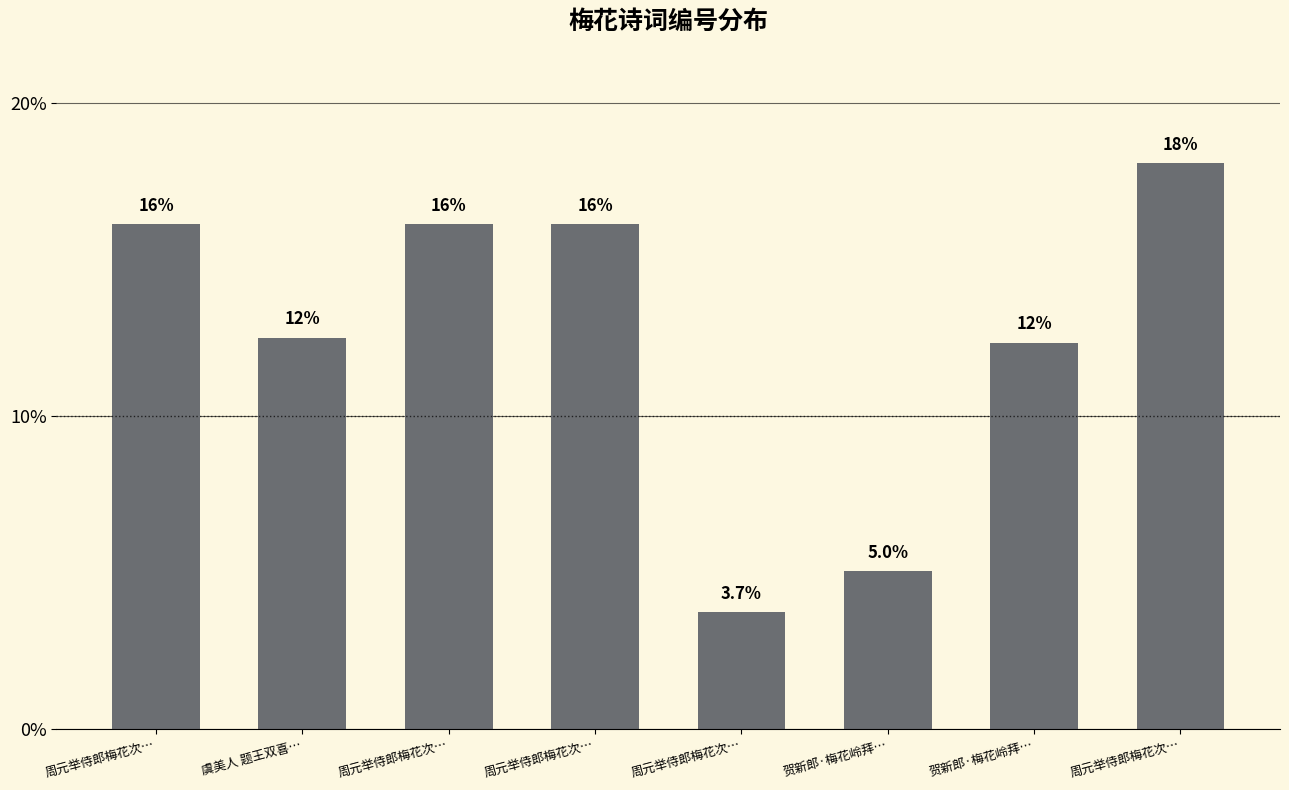

How many bars are there in total?

8